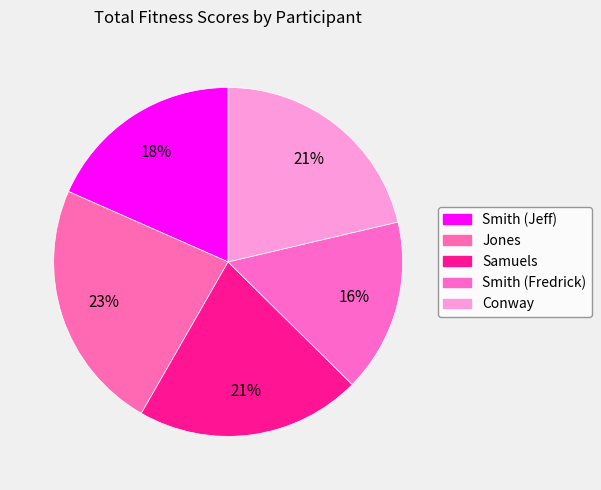

Which category has the smallest portion of the pie?

Smith (Fredrick)